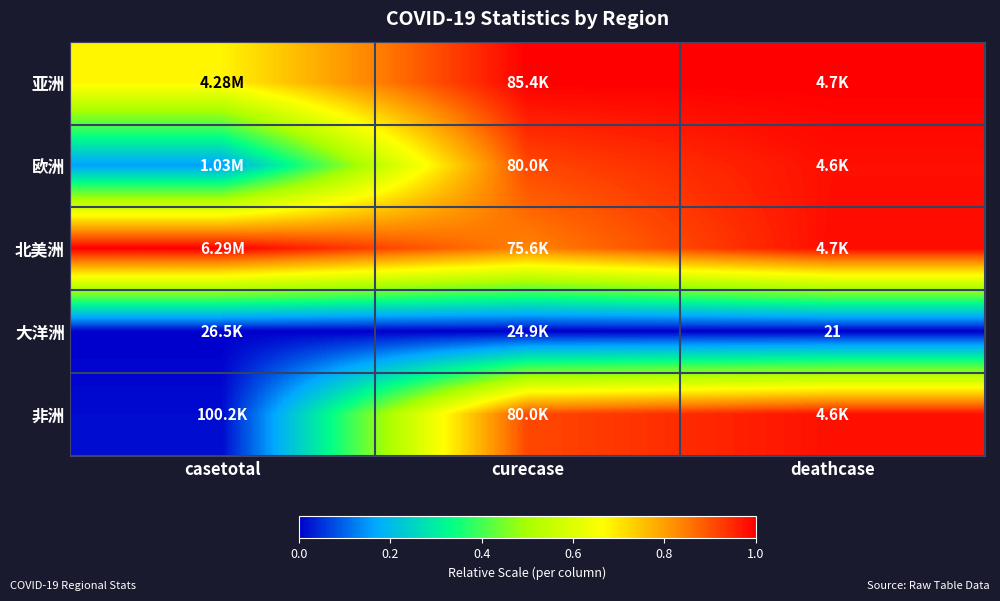

Which series has the largest total across all categories?

北美洲